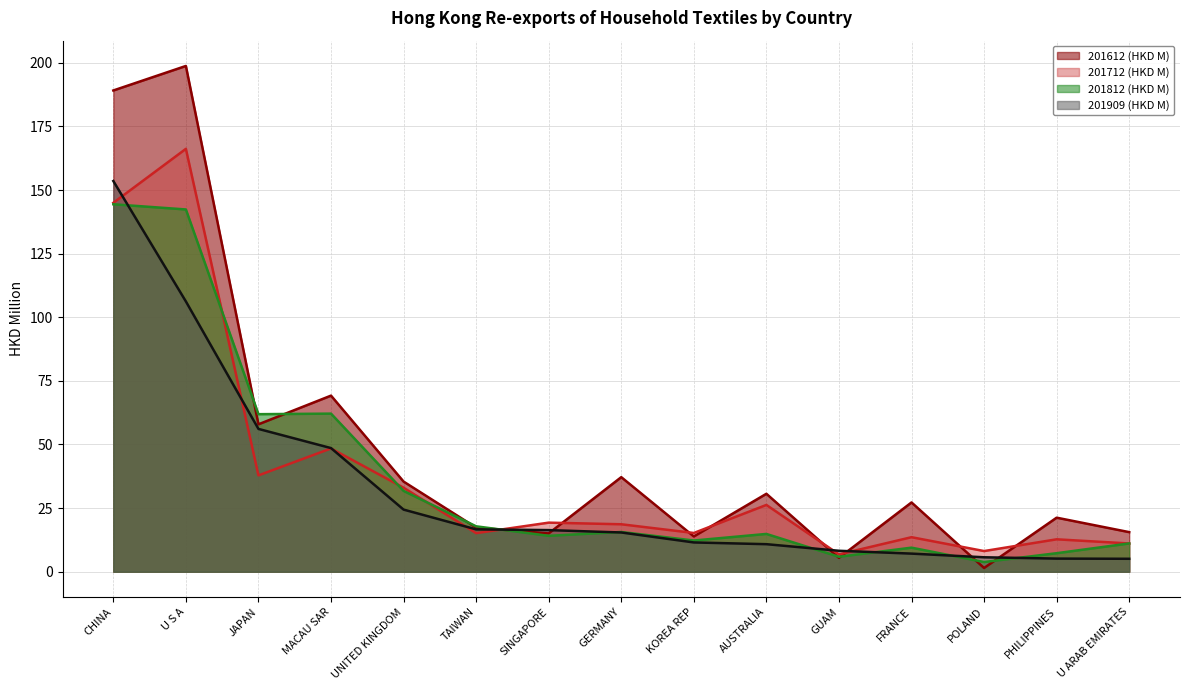

List the labels in order of 201612 (HKD M) value, smallest first.

POLAND, GUAM, KOREA REP, SINGAPORE, U ARAB EMIRATES, TAIWAN, PHILIPPINES, FRANCE, AUSTRALIA, UNITED KINGDOM, GERMANY, JAPAN, MACAU SAR, CHINA, U S A